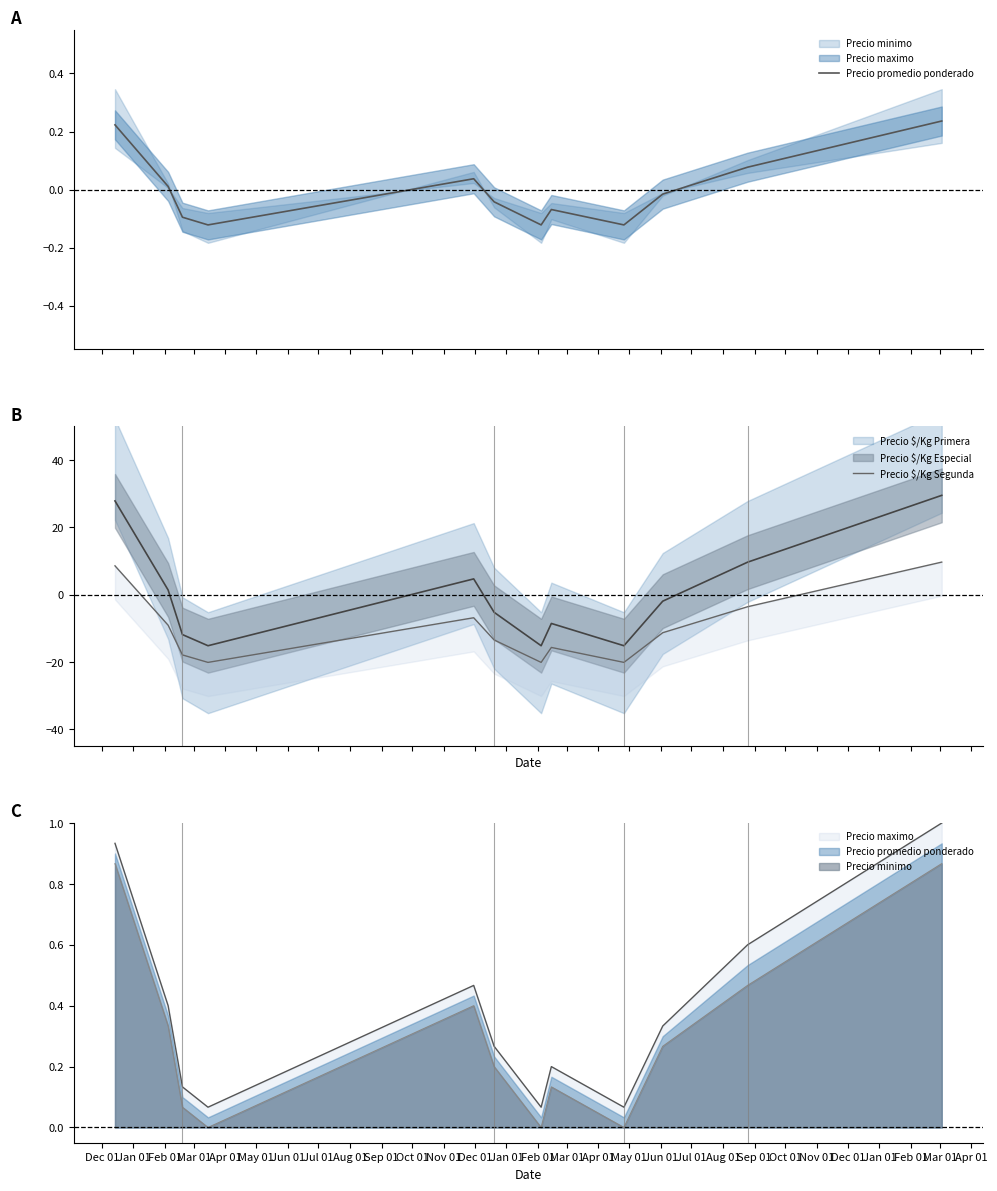

Between Feb 01 and Jun 01, which is larger?

Feb 01